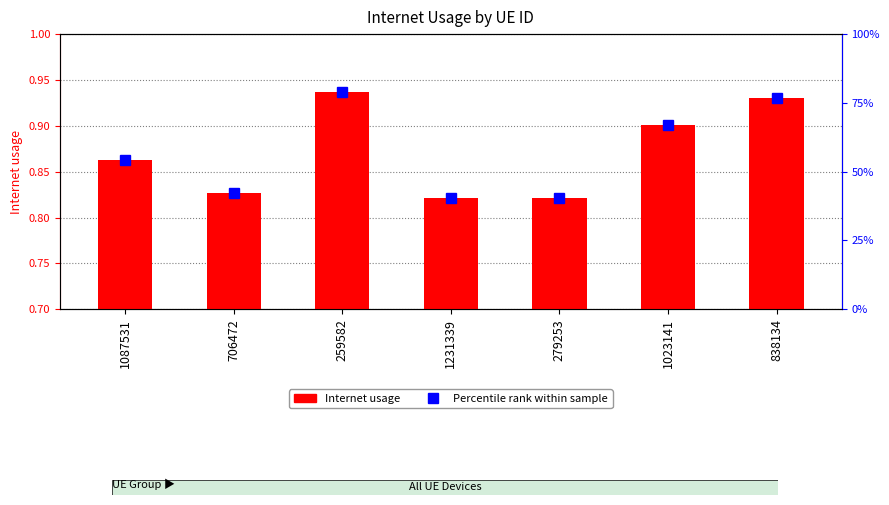

What is the sum of all values?

6.1